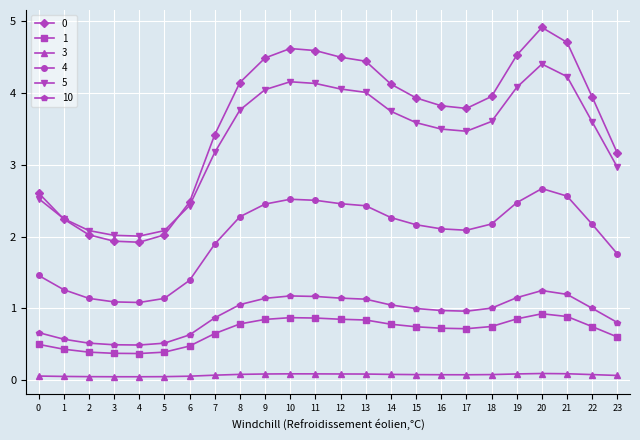

True or false: 5 has a value of 4.1 at 19.

True